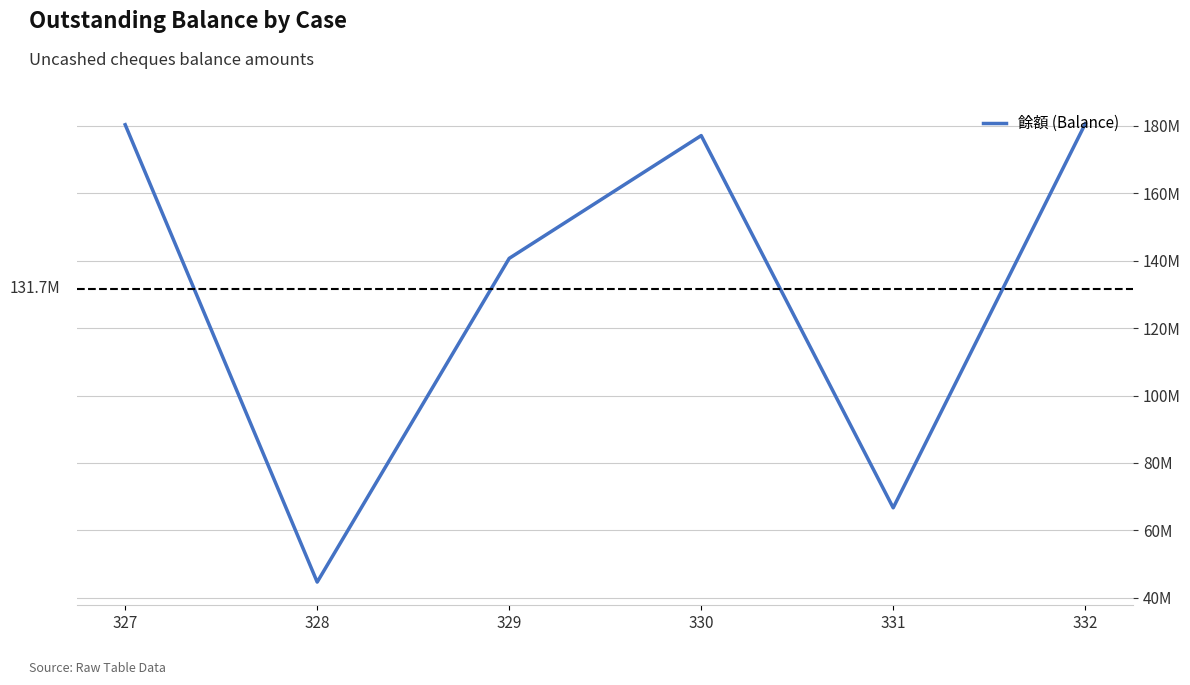

Reading right to left, what are all the values shown in this chart?

332=180588000	331=66700000	330=177126000	329=140700000	328=44665413	327=180350000